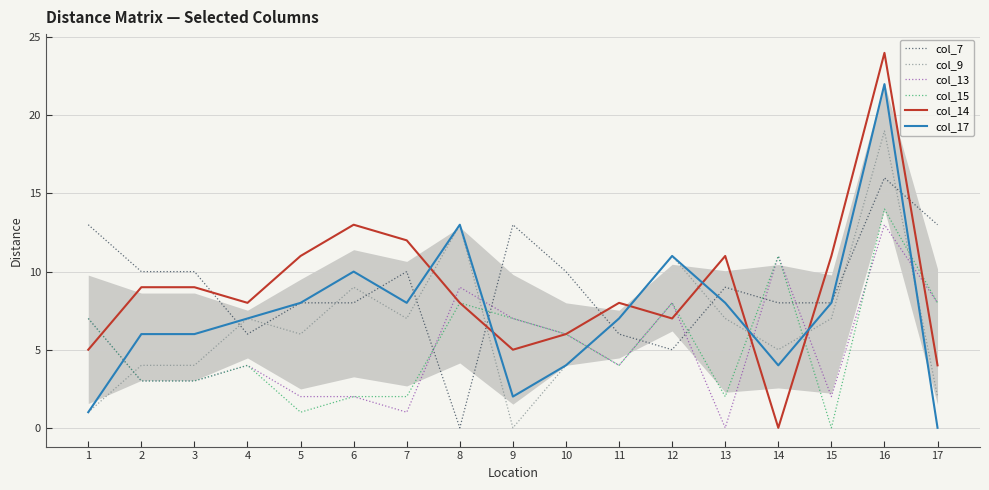

The value of col_9 at 7 is 7. True or false?

True